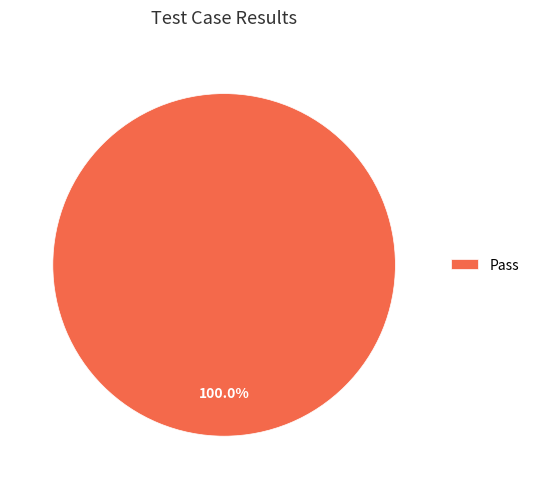

Does Pass represent more than half of the total?

Yes